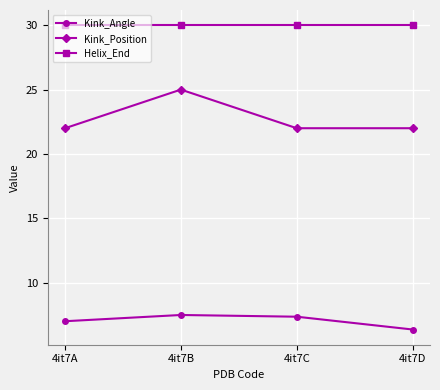

What is the highest value of the Helix_End series?

30.0